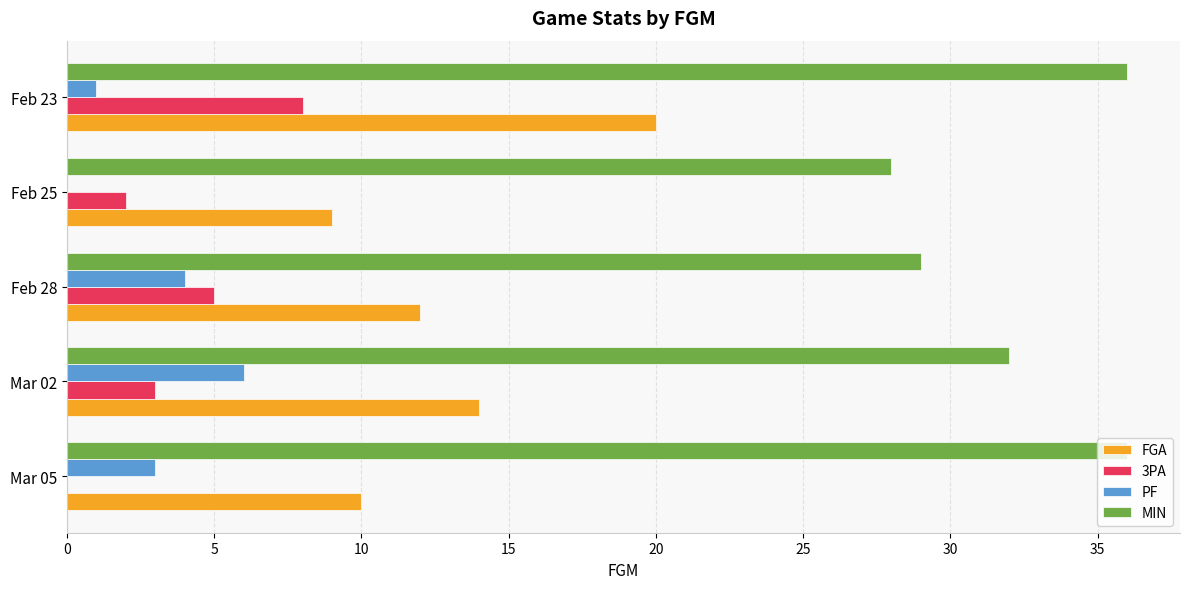

Count the number of data series in this chart.

4